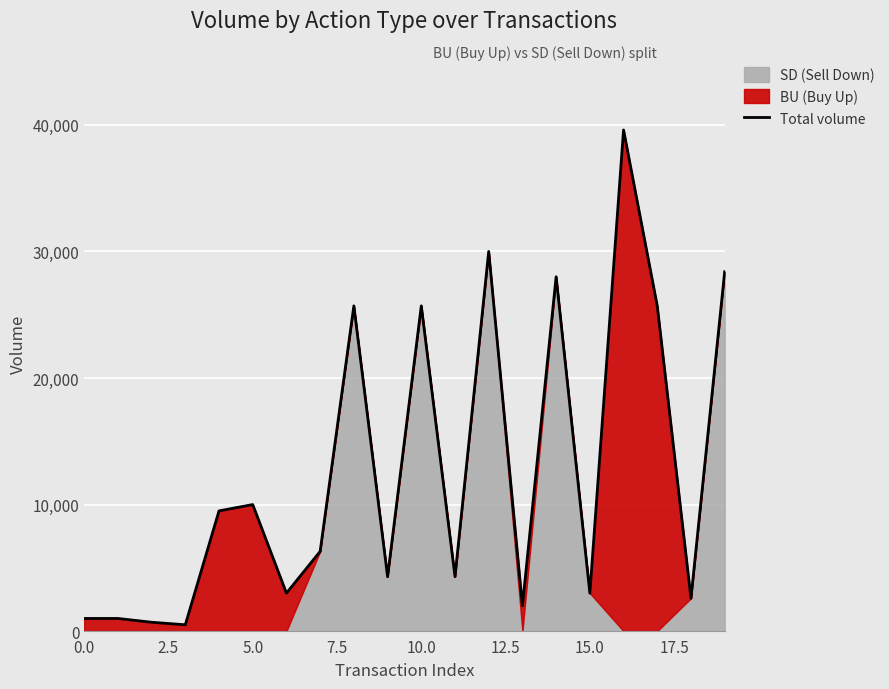

The value of Total volume at 5.0 is 10000. True or false?

True